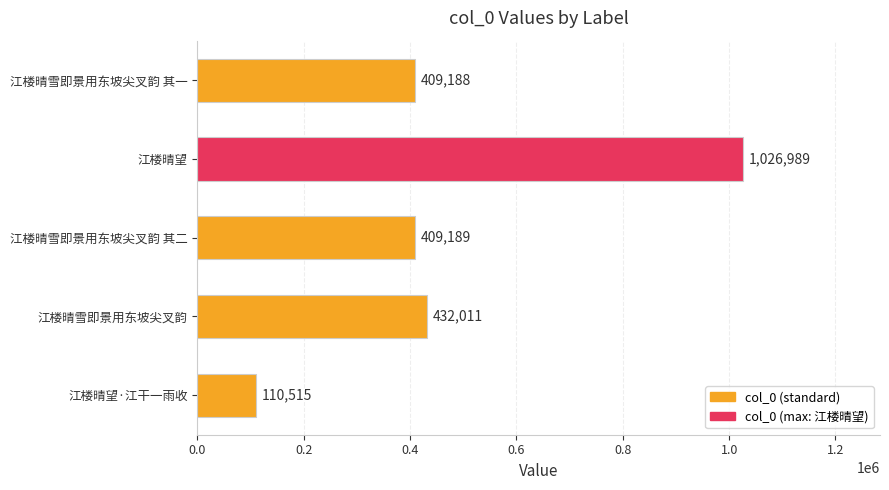

What is the sum of the values at 江楼晴雪即景用东坡尖叉韵 其一 and 江楼晴雪即景用东坡尖叉韵?

841199